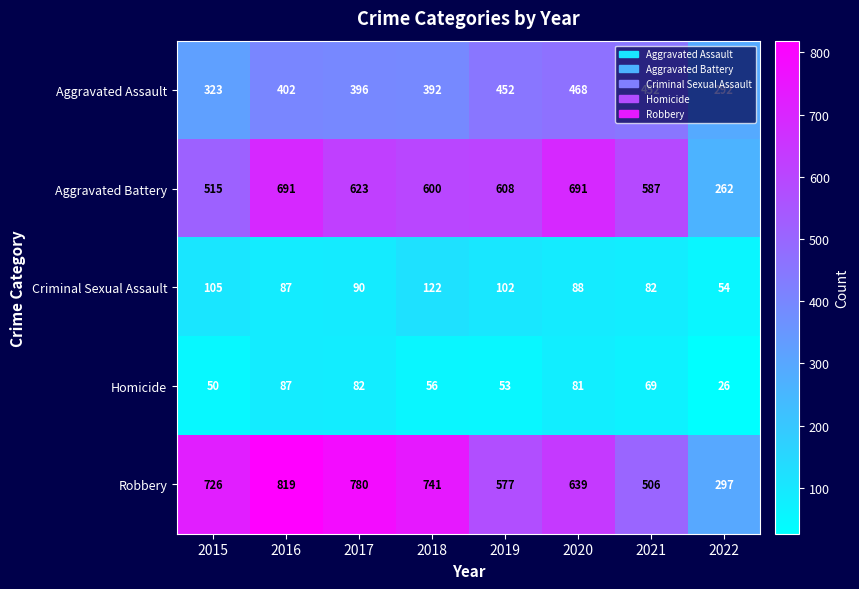

The Aggravated Assault series shows 452 at 2021. True or false?

True